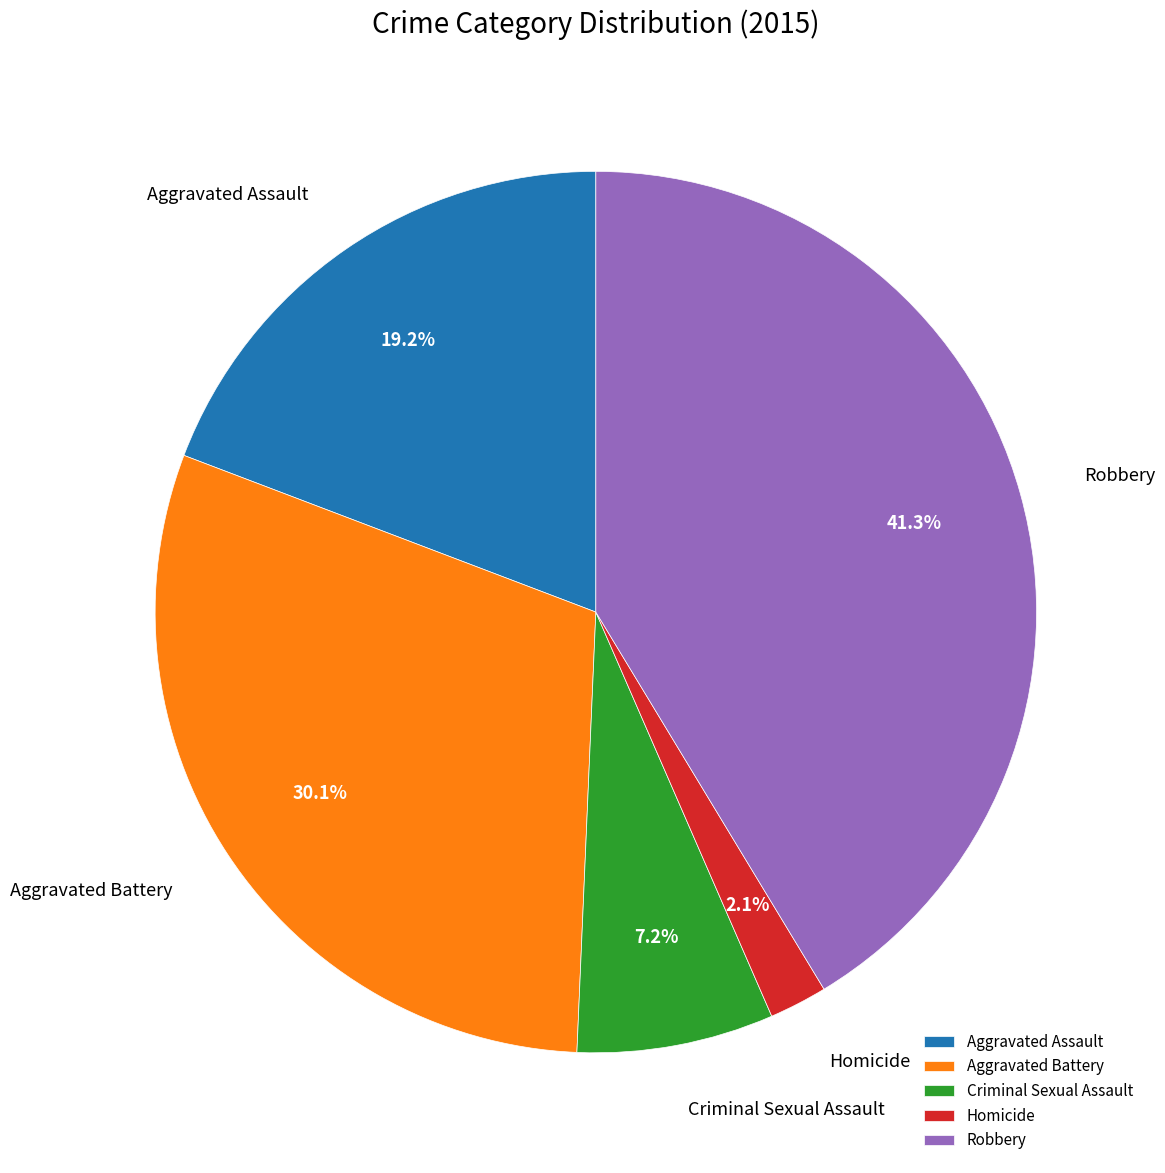

Combined, do Aggravated Assault and Homicide account for over 50%?

No